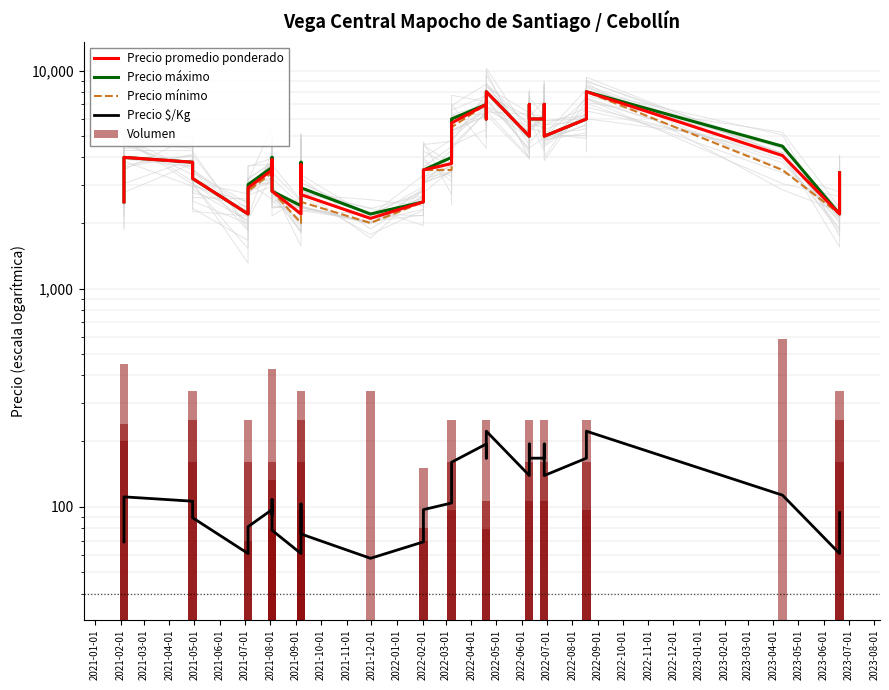

At which label does Precio promedio ponderado first exceed 3699?

2021-03-01